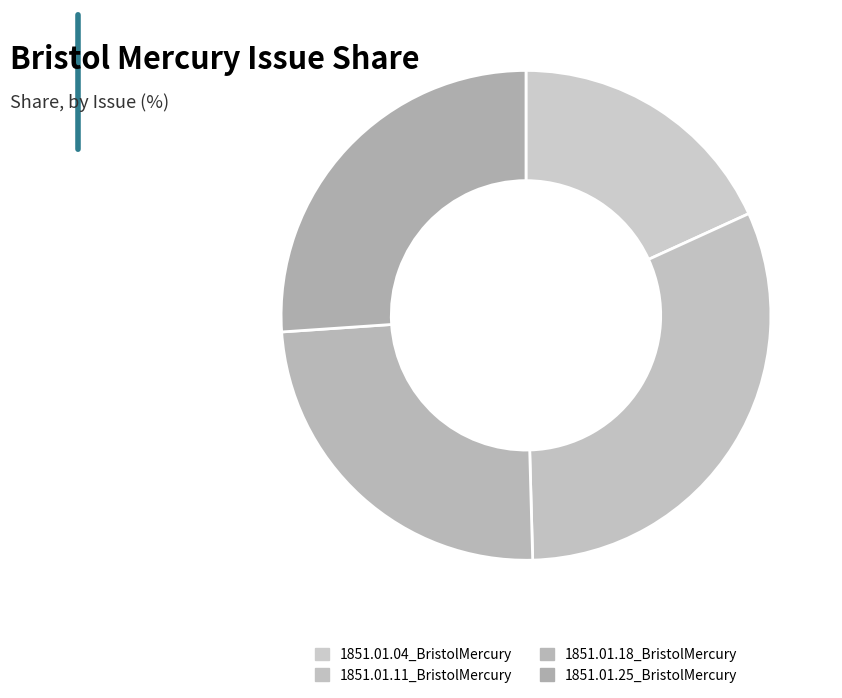

Between 1851.01.04_BristolMercury and 1851.01.11_BristolMercury, which is larger?

1851.01.11_BristolMercury